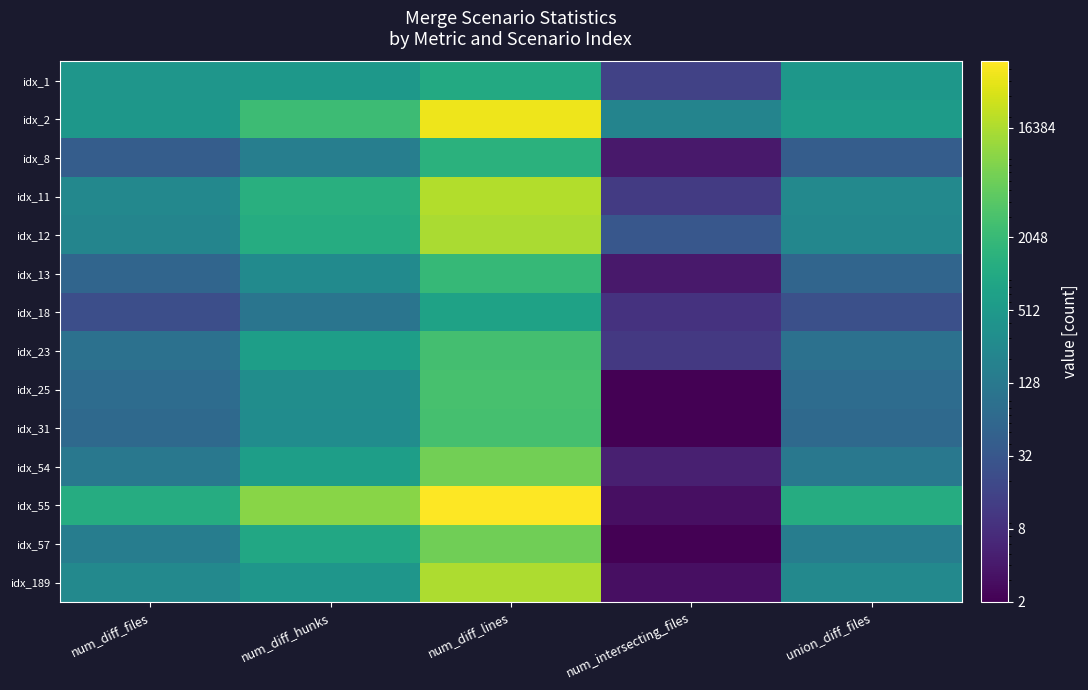

Reading right to left, extract all data points from this chart.

idx_1: union_diff_files=451	num_intersecting_files=15	num_diff_lines=1009	num_diff_hunks=474	num_diff_files=448
idx_2: union_diff_files=552	num_intersecting_files=207	num_diff_lines=43926	num_diff_hunks=2280	num_diff_files=456
idx_8: union_diff_files=41	num_intersecting_files=4	num_diff_lines=1432	num_diff_hunks=160	num_diff_files=41
idx_11: union_diff_files=248	num_intersecting_files=12	num_diff_lines=17675	num_diff_hunks=1314	num_diff_files=246
idx_12: union_diff_files=230	num_intersecting_files=32	num_diff_lines=15677	num_diff_hunks=1167	num_diff_files=210
idx_13: union_diff_files=57	num_intersecting_files=4	num_diff_lines=1954	num_diff_hunks=267	num_diff_files=57
idx_18: union_diff_files=25	num_intersecting_files=9	num_diff_lines=757	num_diff_hunks=108	num_diff_files=24
idx_23: union_diff_files=93	num_intersecting_files=11	num_diff_lines=2701	num_diff_hunks=625	num_diff_files=93
idx_25: union_diff_files=75	num_intersecting_files=2	num_diff_lines=2900	num_diff_hunks=313	num_diff_files=75
idx_31: union_diff_files=68	num_intersecting_files=2	num_diff_lines=2787	num_diff_hunks=300	num_diff_files=68
idx_54: union_diff_files=121	num_intersecting_files=5	num_diff_lines=6565	num_diff_hunks=638	num_diff_files=121
idx_55: union_diff_files=1151	num_intersecting_files=3	num_diff_lines=57618	num_diff_hunks=9322	num_diff_files=1151
idx_57: union_diff_files=154	num_intersecting_files=2	num_diff_lines=6184	num_diff_hunks=955	num_diff_files=154
idx_189: union_diff_files=248	num_intersecting_files=3	num_diff_lines=16217	num_diff_hunks=448	num_diff_files=248